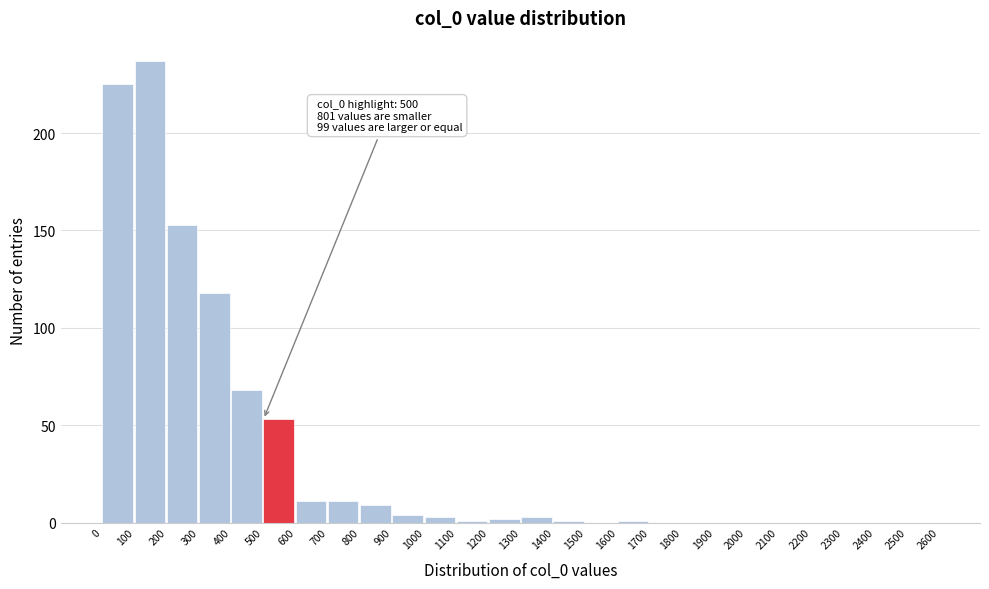

Which range on the x-axis has the tallest bar?

100 to 200